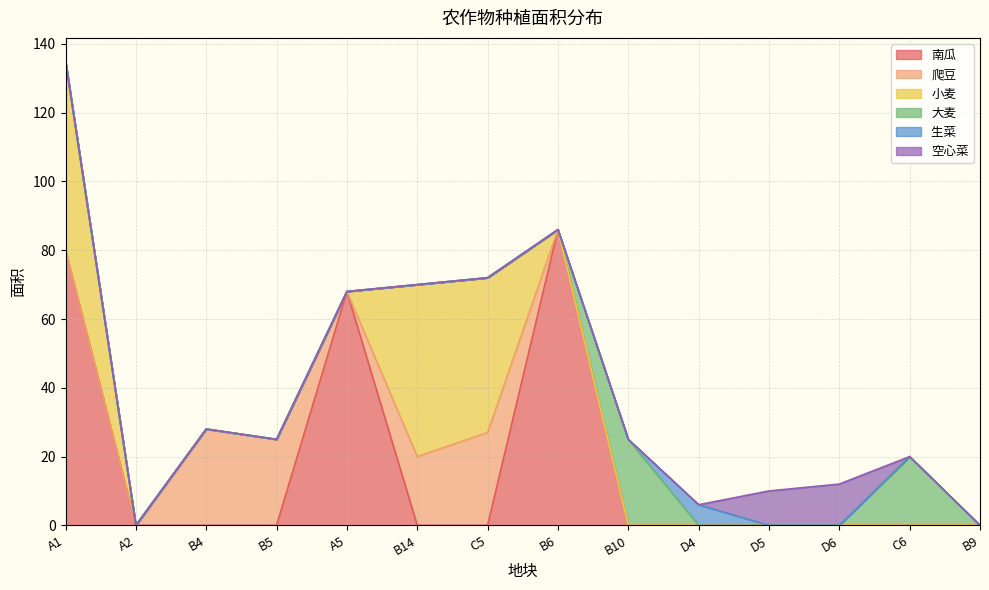

Reading right to left, list all the values displayed in this chart.

南瓜: 0	0	0	0	0	0	86	0	0	68	0	0	0	80
爬豆: 0	0	0	0	0	0	0	27	20	0	25	28	0	0
小麦: 0	0	0	0	0	0	0	45	50	0	0	0	0	55
大麦: 0	20	0	0	0	25	0	0	0	0	0	0	0	0
生菜 : 0	0	0	0	6	0	0	0	0	0	0	0	0	0
空心菜: 0	0	12	10	0	0	0	0	0	0	0	0	0	0